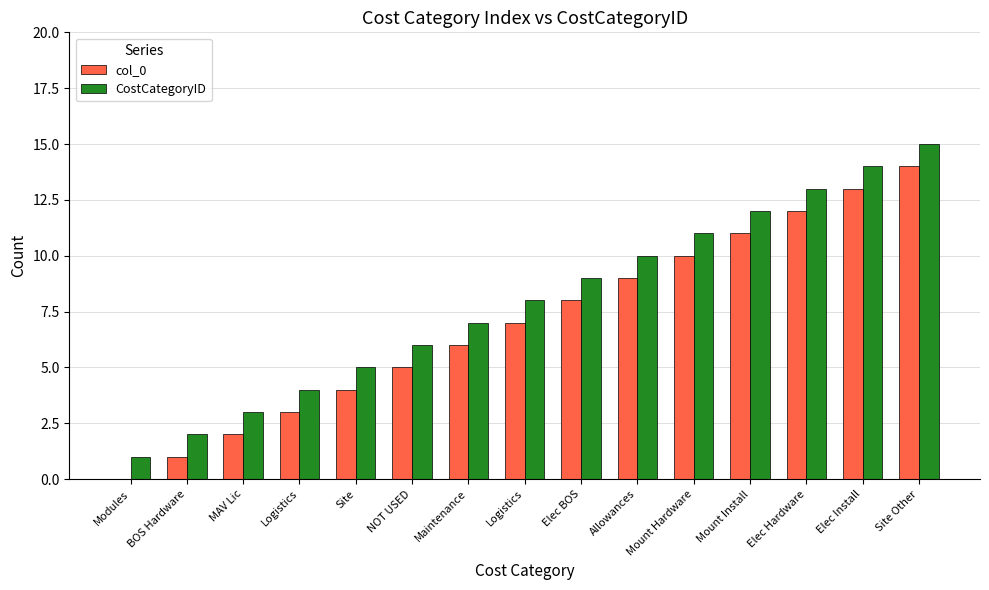

How many positive values does the col_0 series have?

14